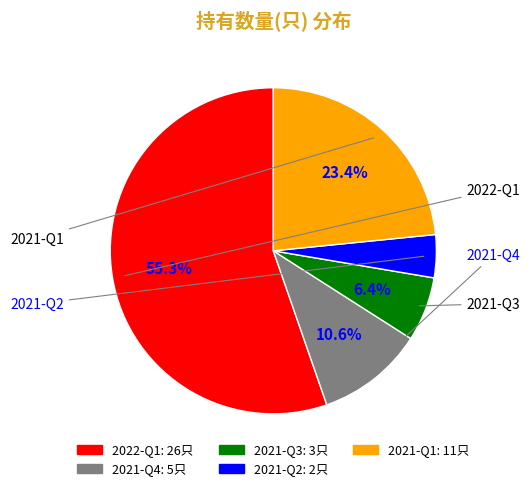

Between 2021-Q4 and 2021-Q3, which is larger?

2021-Q4